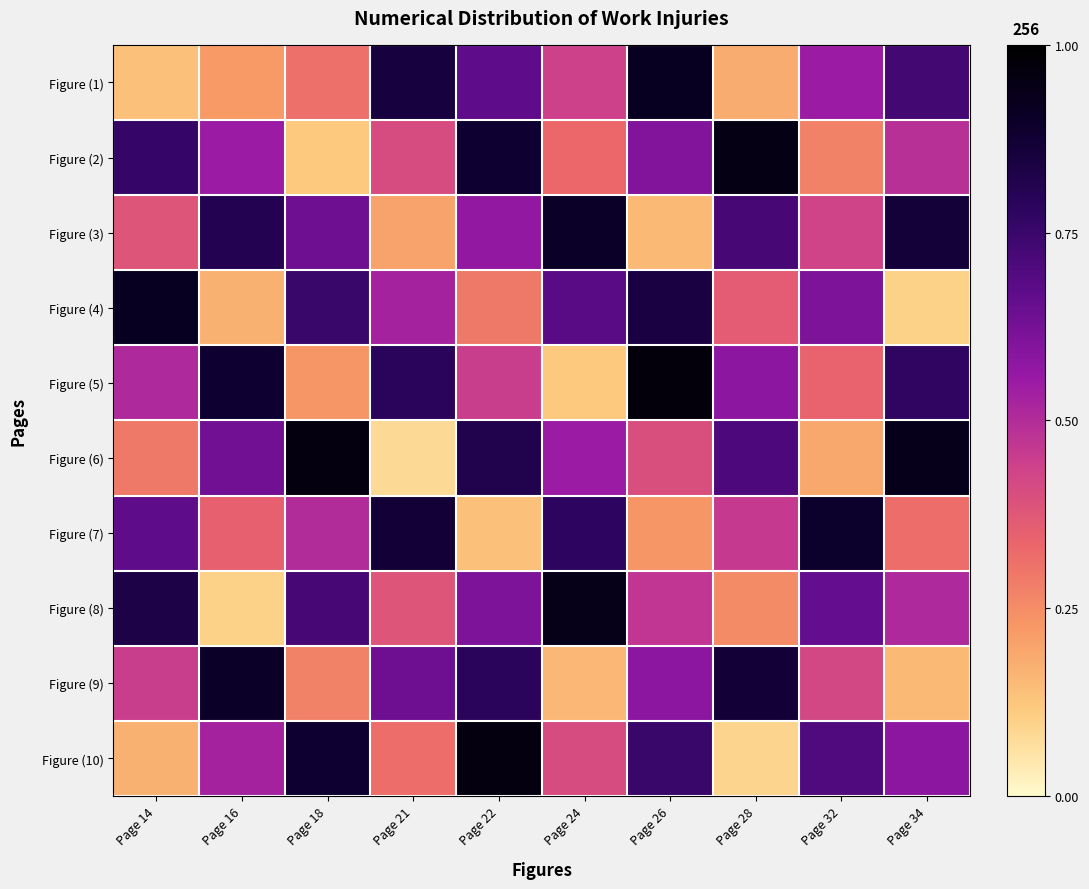

At how many categories does at least one series exceed 0?

10